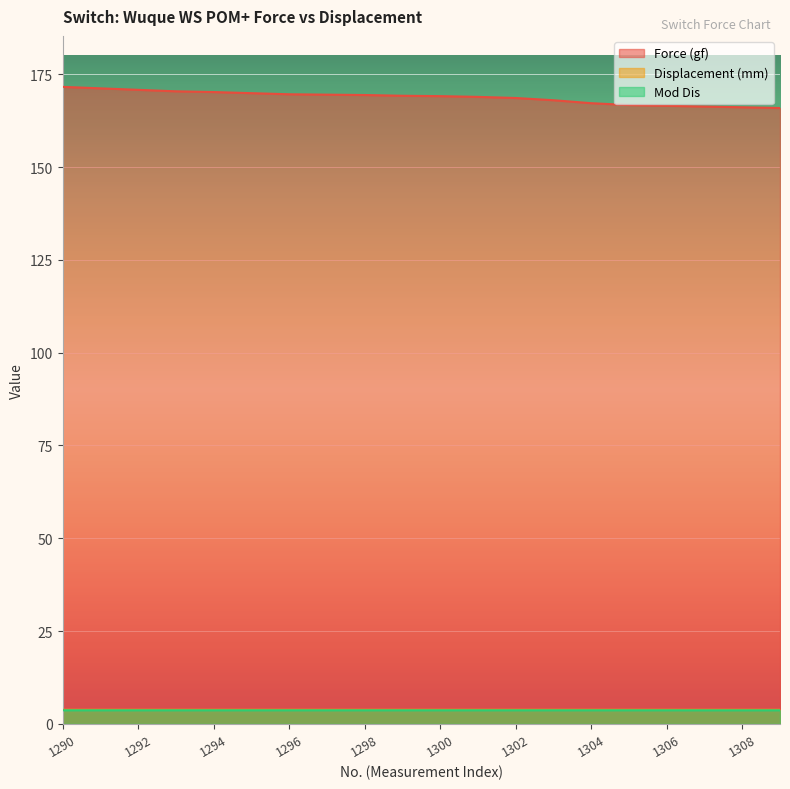

What is the approximate value of Displacement (mm) at 1299?

3.8